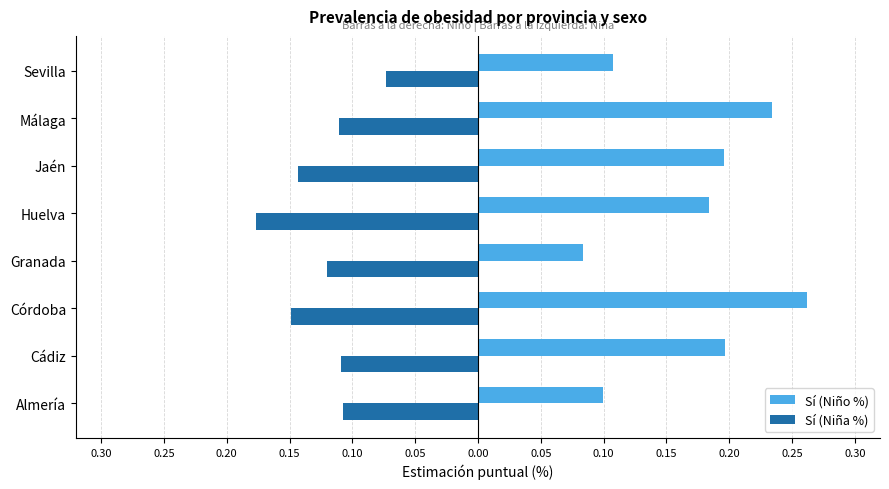

What is the average value of the Sí (Niño %) series?

0.2